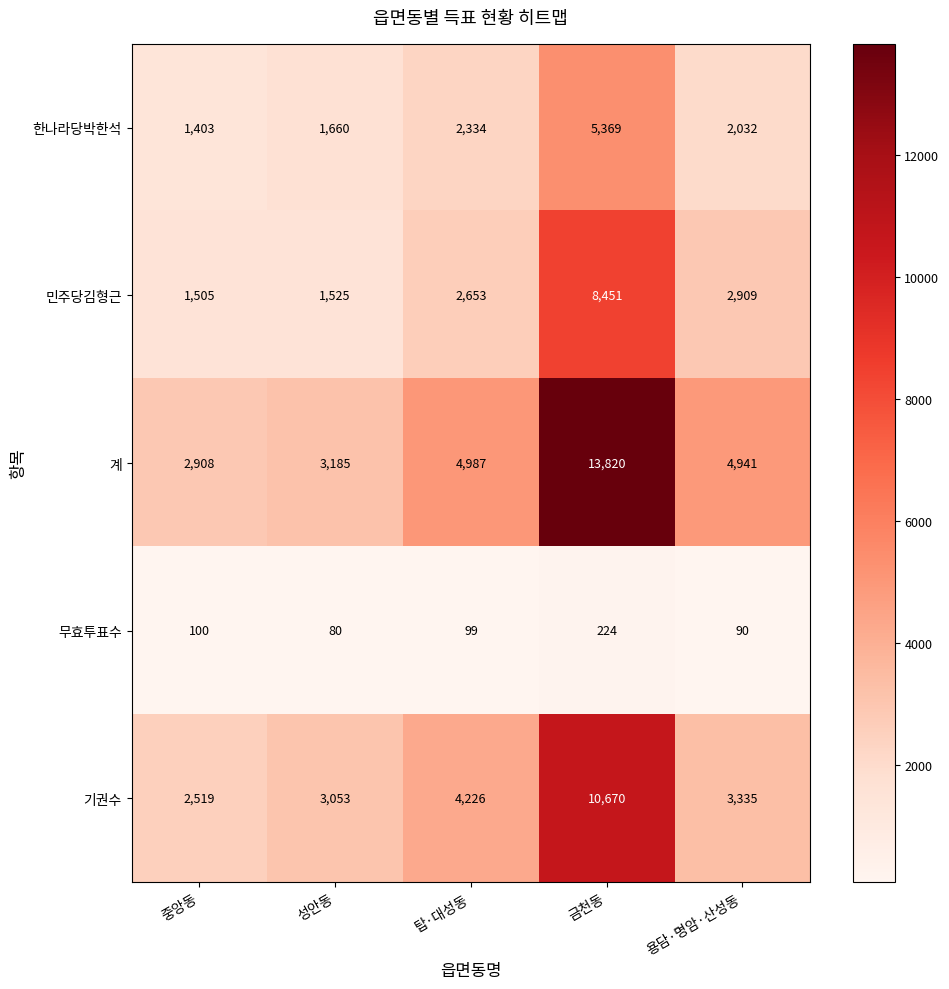

What is the highest value of the 계 series?

13820